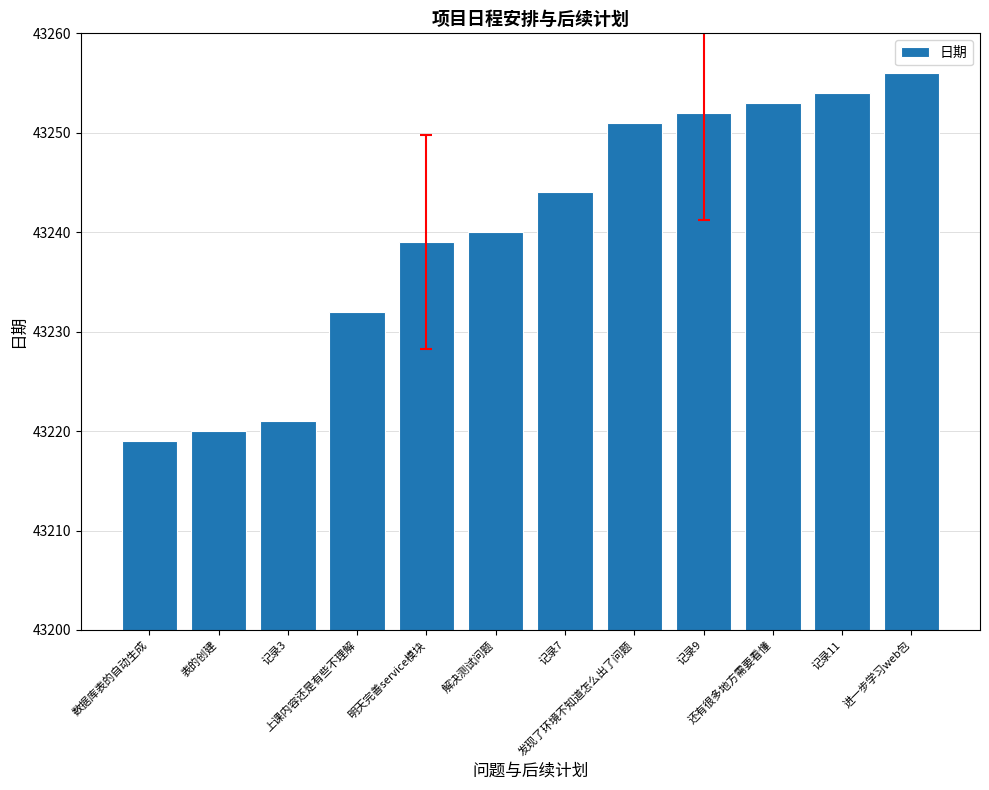

What is the minimum value shown in the chart?

43219